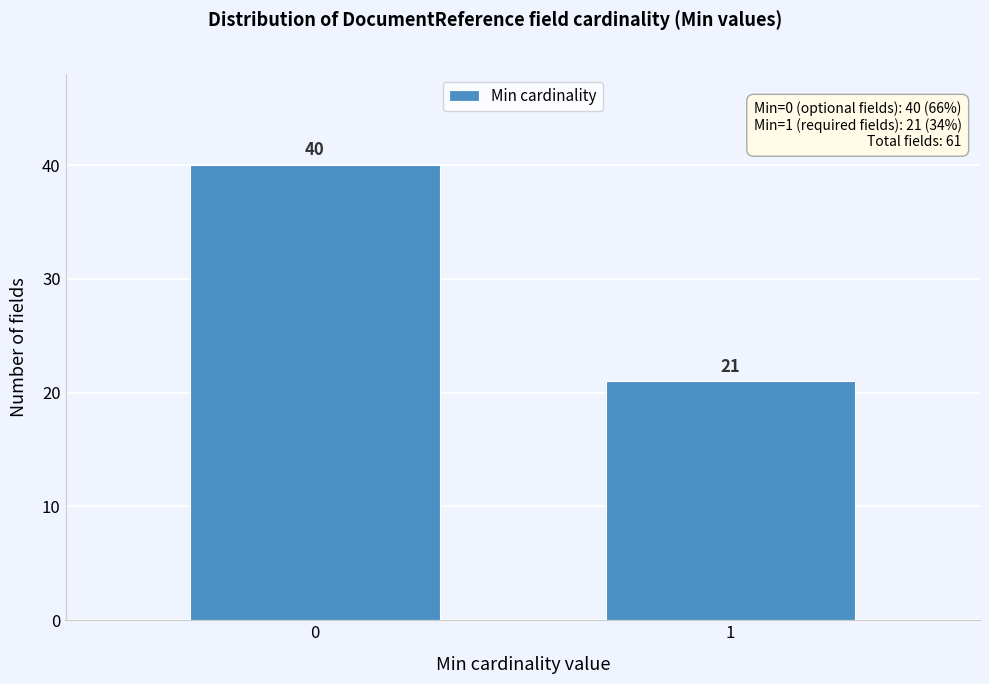

Reading left to right, extract all data points from this chart.

40	21